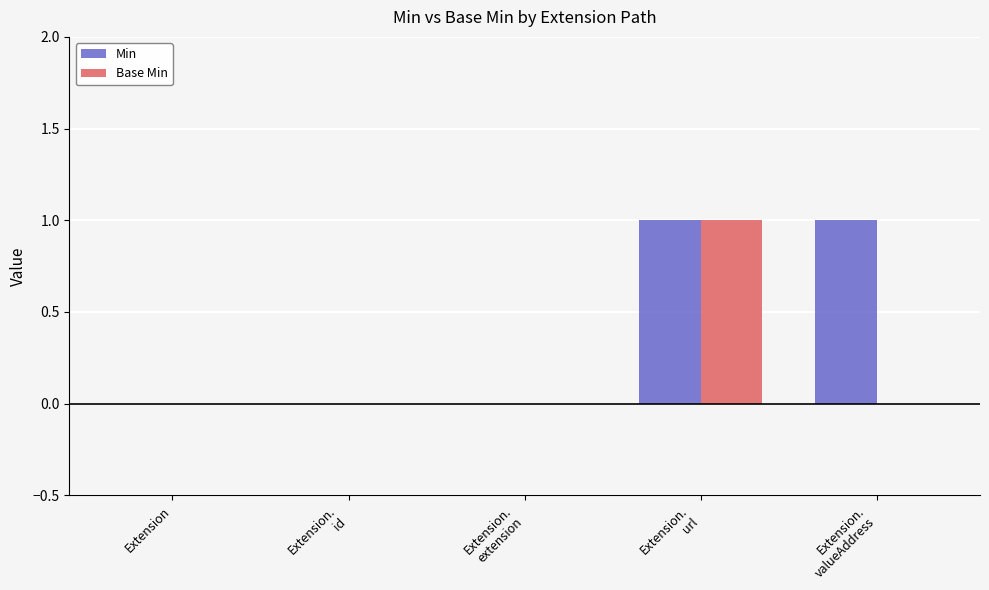

True or false: Base Min has a value of 0 at Extension.

True